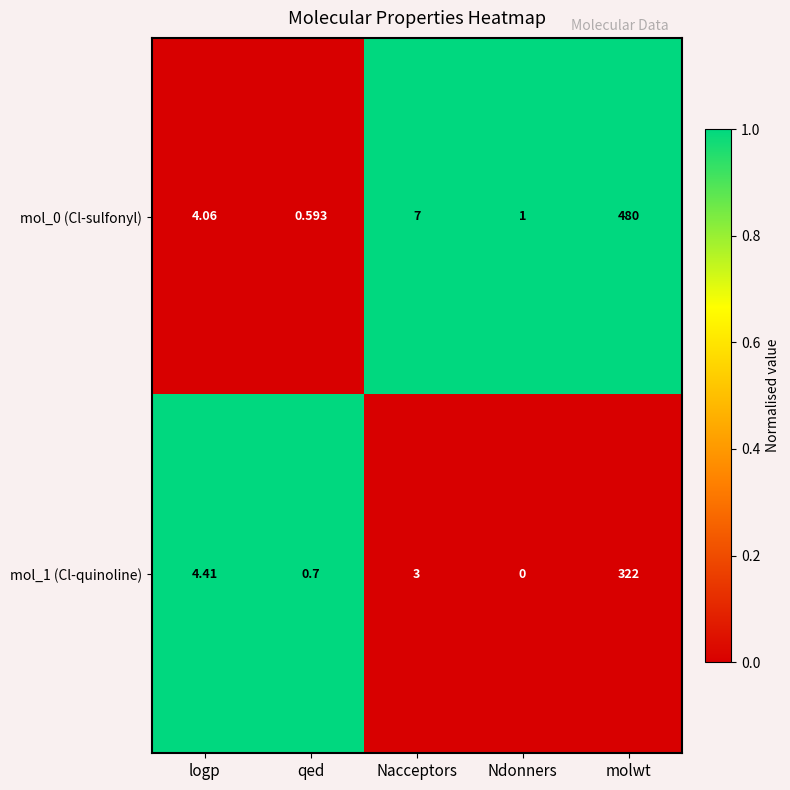

Which series has the widest spread of values?

mol_0 (Cl-sulfonyl)